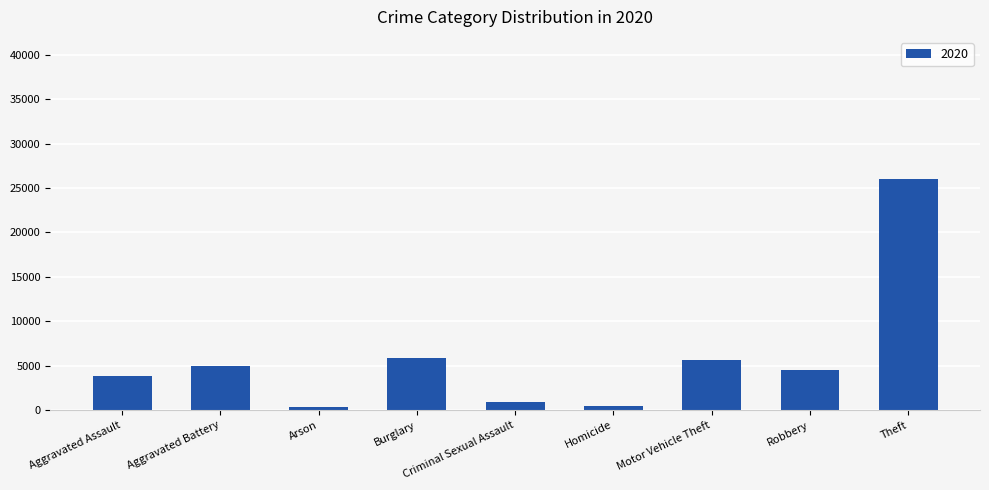

What is the change in value from Robbery to Theft?

+21457